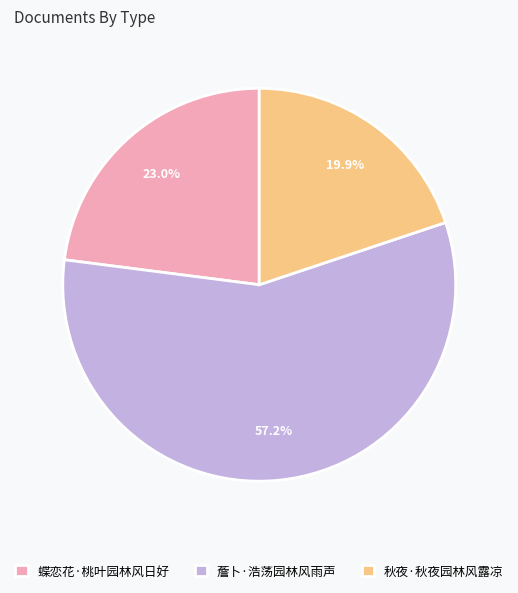

Which has a higher value, 蝶恋花·桃叶园林风日好 or 薝卜·浩荡园林风雨声?

薝卜·浩荡园林风雨声